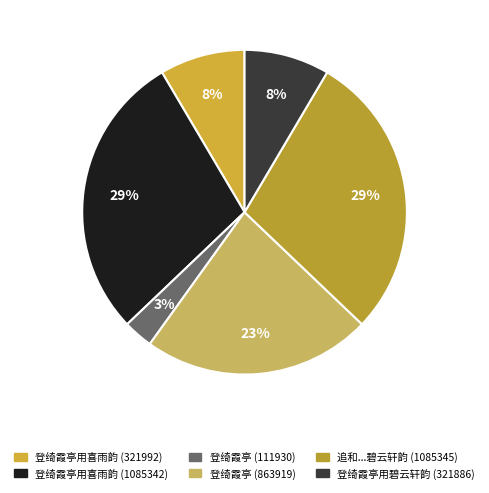

Count the number of slices in the pie.

6